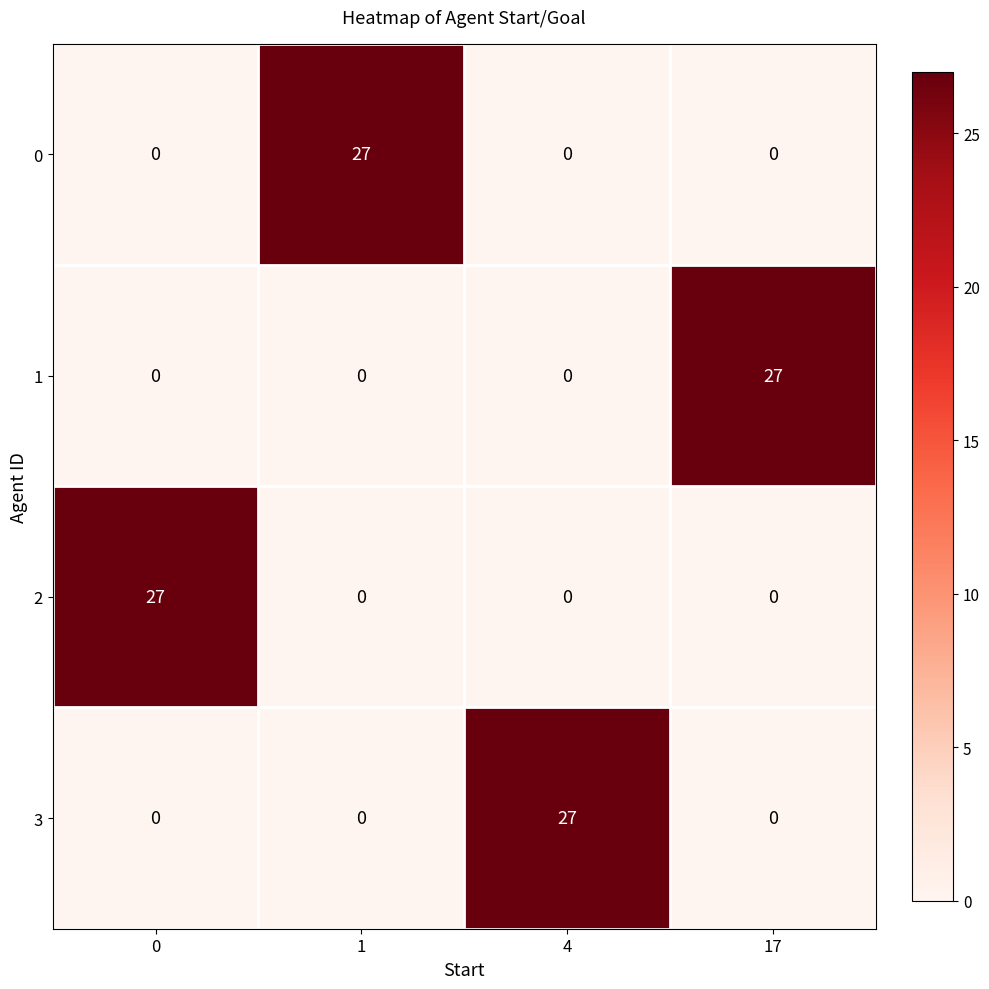

What is the difference between the highest and lowest values at 4?

27